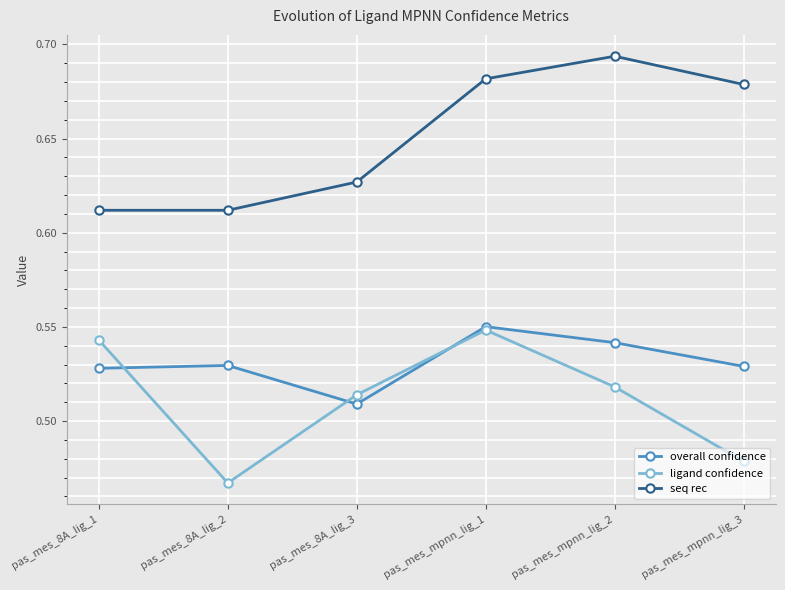

The seq rec series shows 0.2 at pas_mes_8A_lig_2. True or false?

False